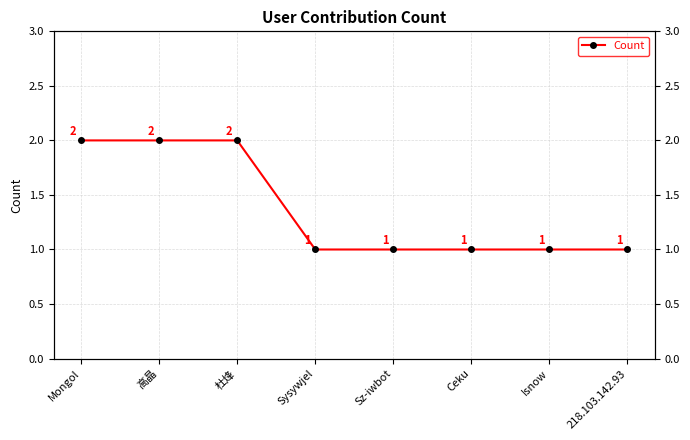

What is the minimum value shown in the chart?

1